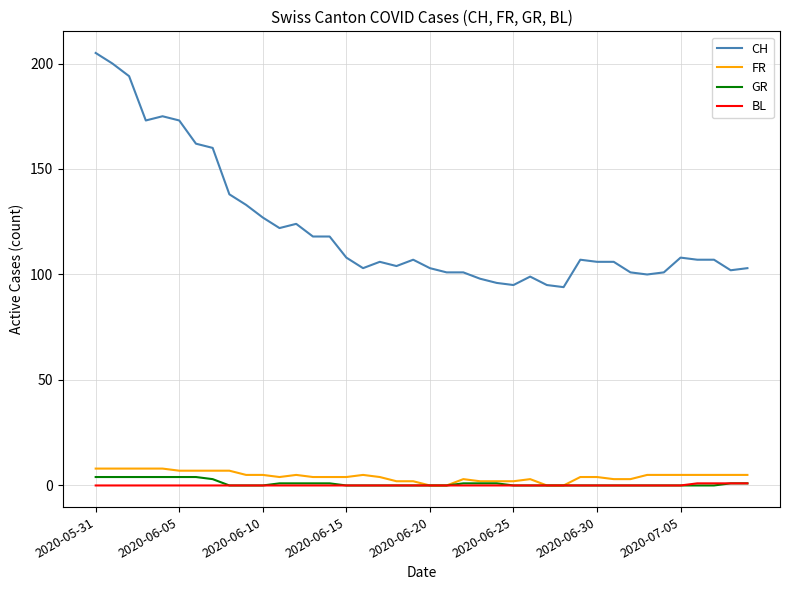

True or false: GR and CH cross at least once.

False